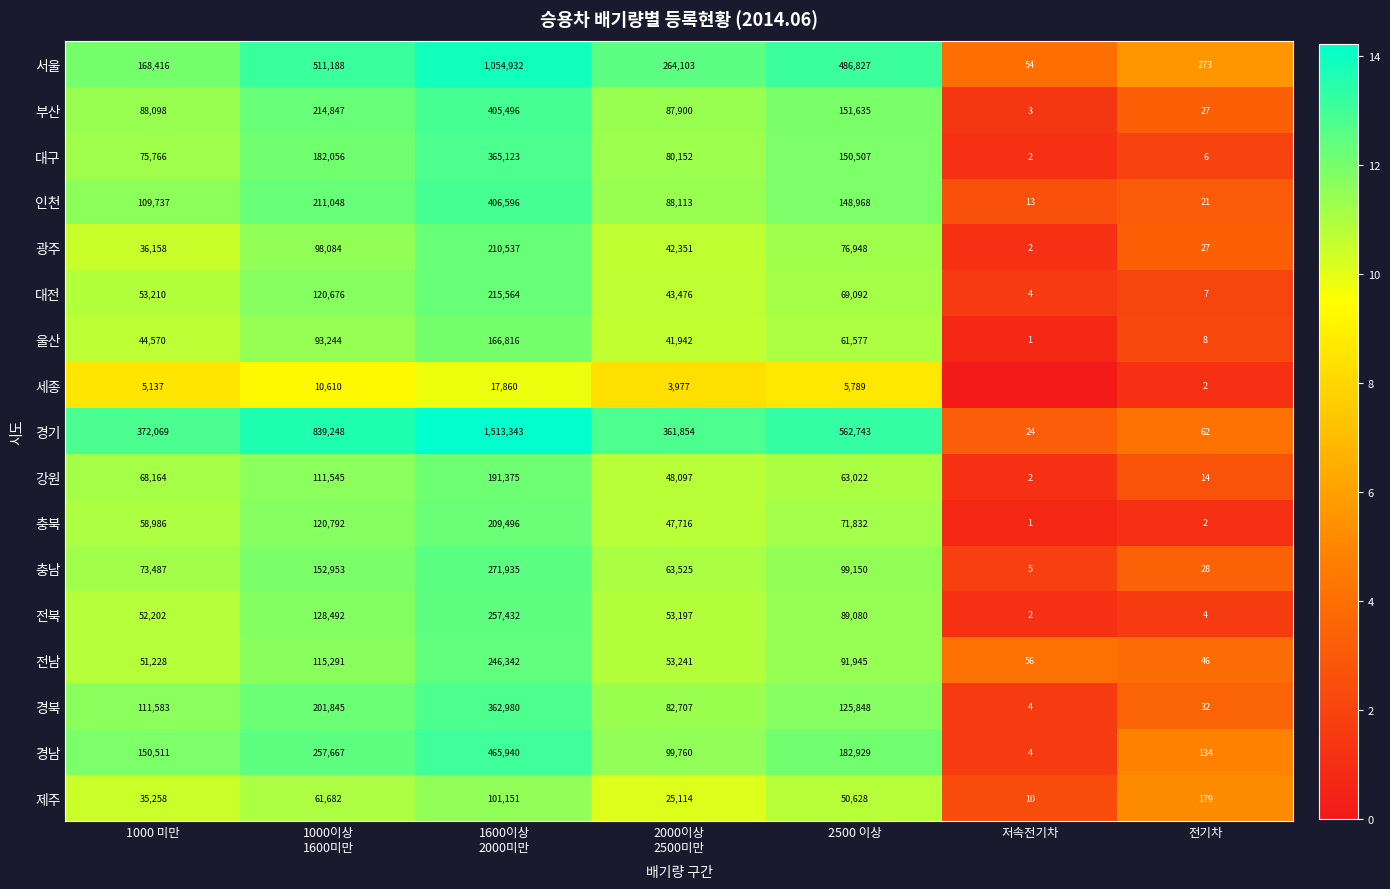

What is the difference between the highest and lowest values at 1000 미만?

366932